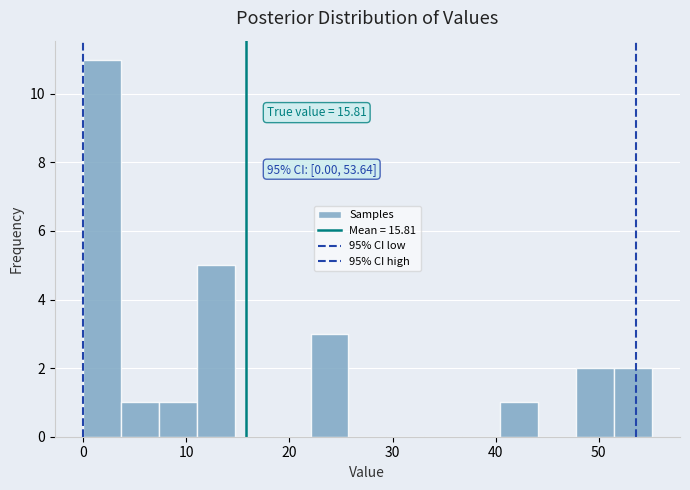

Read against the x-axis, roughly where is the centre of the tallest bar?

2